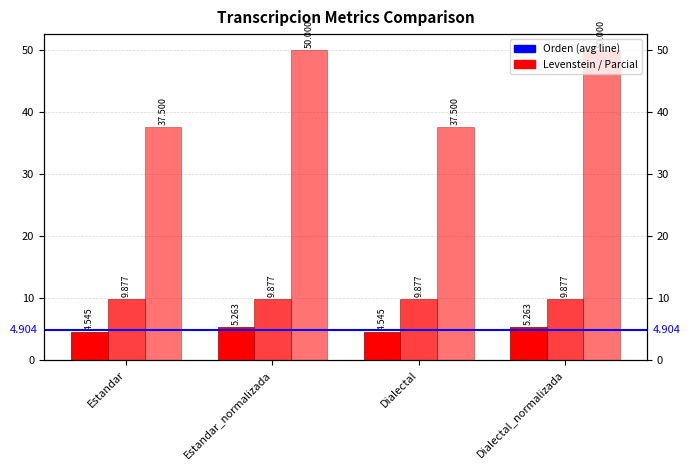

What are all the series names shown in the legend?

Levenstein, Orden, Parcial